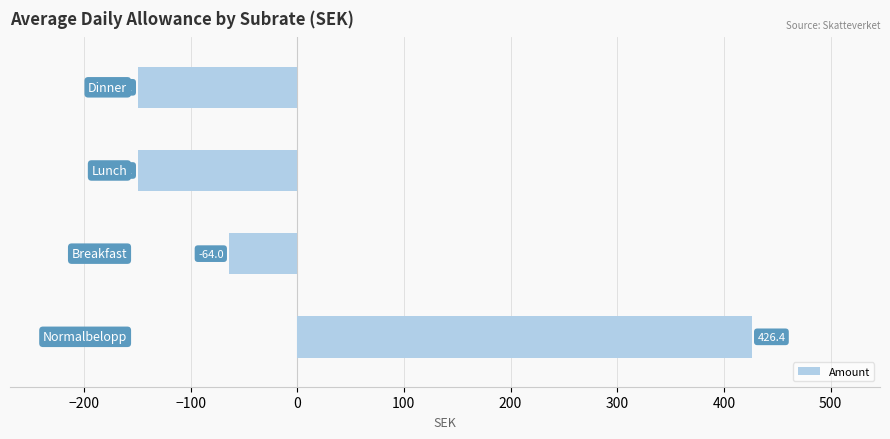

What is the smallest value displayed?

-149.2